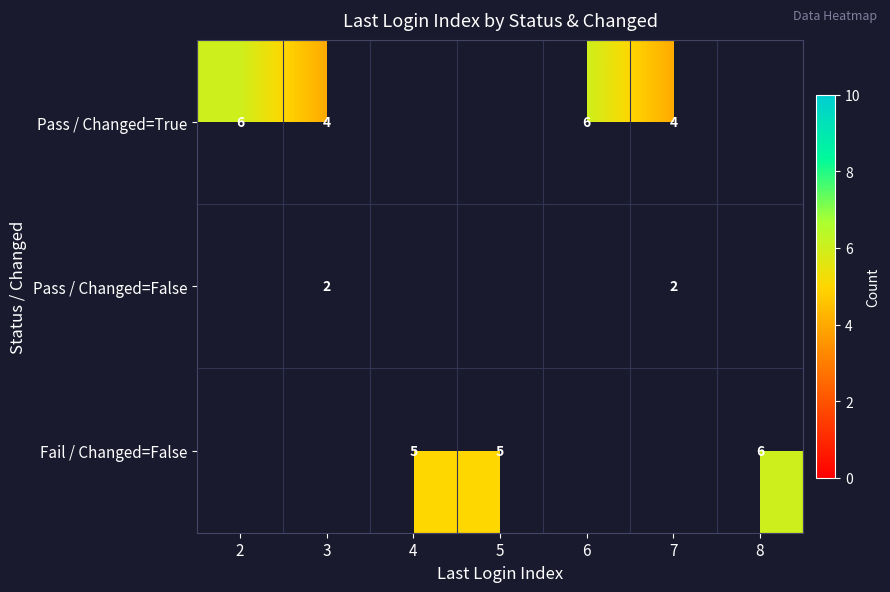

What is the smallest value displayed?

2.0